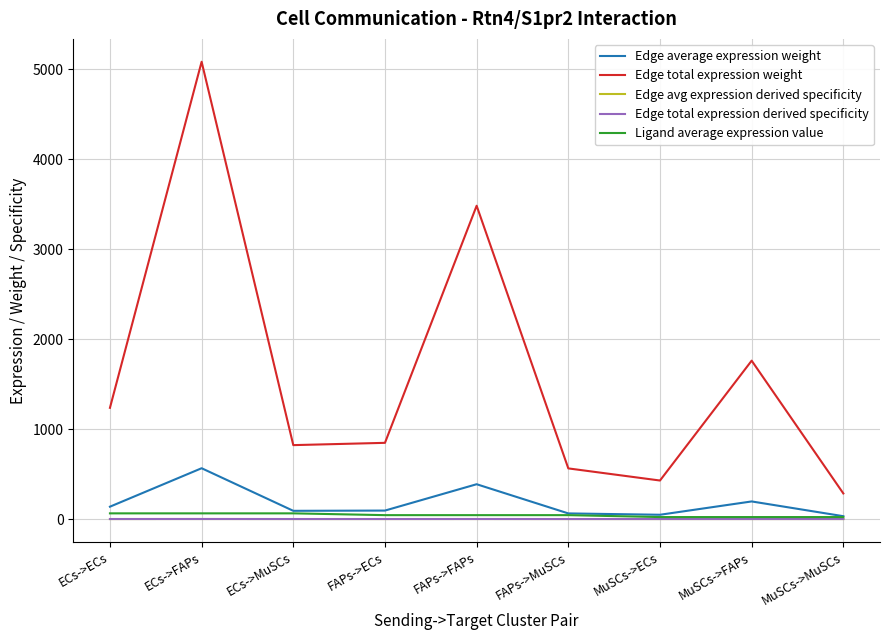

Does the chart have visible grid lines?

Yes